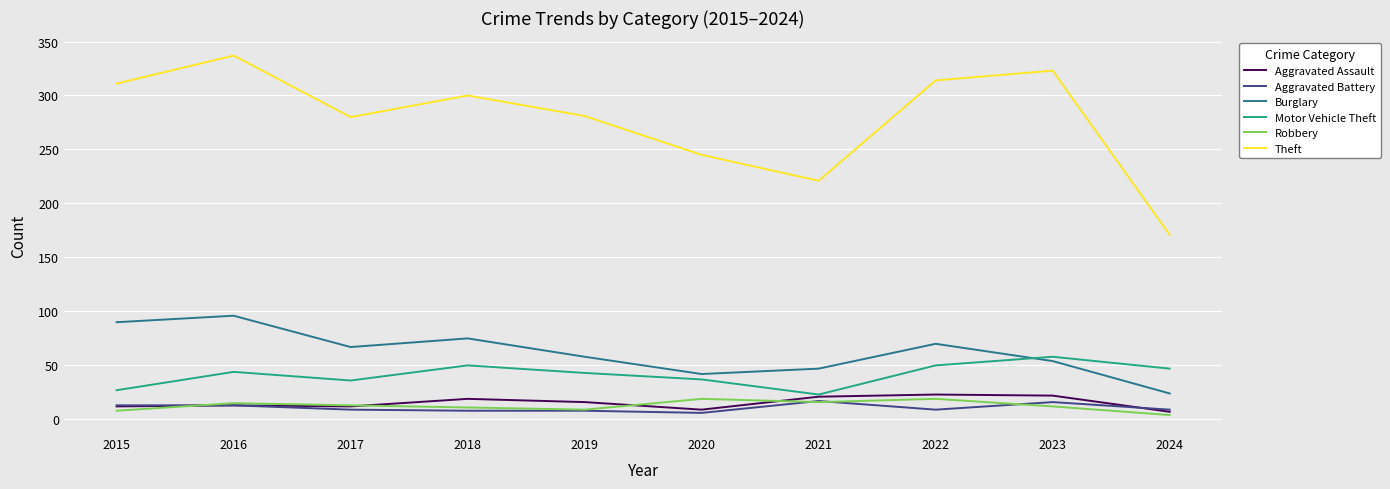

Which category has the highest value in the Motor Vehicle Theft series?

2023